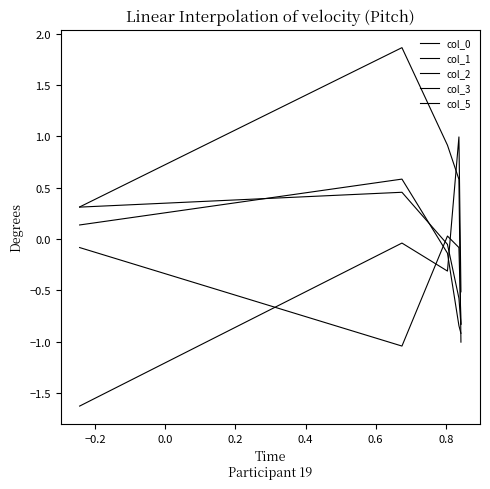

Reading left to right, list all the values displayed in this chart.

col_0: 0.3	0.5	-0.1	-0.6	-0.8
col_1: 0.1	0.6	-0.1	-0.8	-0.9
col_2: -0.1	-1.0	0.0	-0.1	-0.8
col_3: 0.3	1.9	0.9	0.6	-1.0
col_5: -1.6	-0.0	-0.3	1.0	-0.5